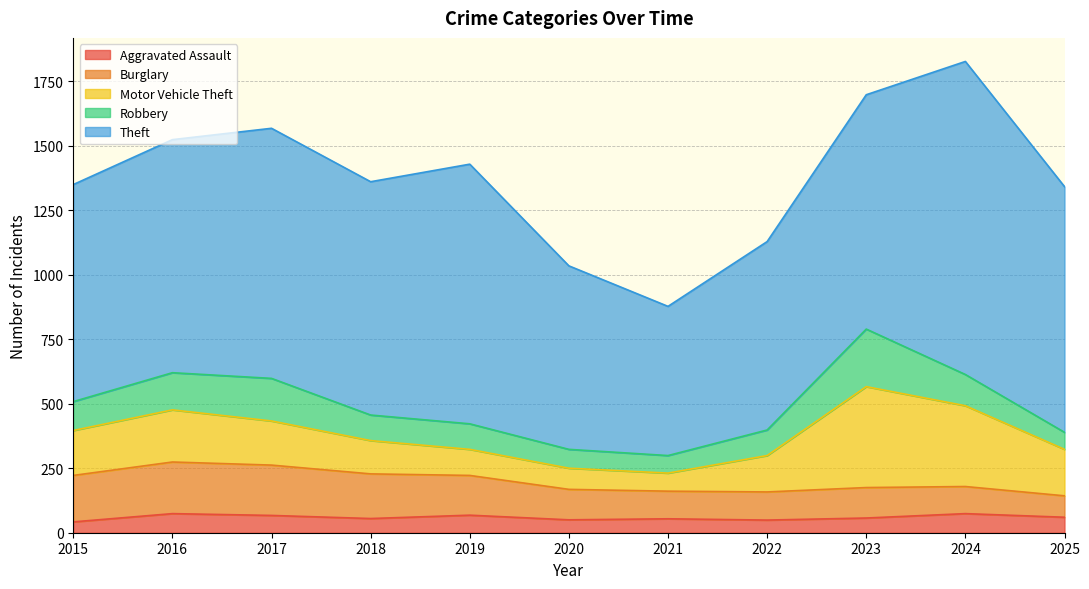

Reading right to left, what are all the values shown in this chart?

Aggravated Assault: 2025=60	2024=74	2023=57	2022=49	2021=54	2020=50	2019=68	2018=55	2017=67	2016=74	2015=42
Burglary: 2025=83	2024=105	2023=118	2022=109	2021=107	2020=118	2019=154	2018=173	2017=195	2016=200	2015=180
Motor Vehicle Theft: 2025=180	2024=313	2023=391	2022=141	2021=70	2020=82	2019=101	2018=129	2017=171	2016=202	2015=174
Robbery: 2025=66	2024=121	2023=223	2022=99	2021=68	2020=73	2019=99	2018=99	2017=165	2016=144	2015=112
Theft: 2025=952	2024=1213	2023=908	2022=730	2021=578	2020=711	2019=1006	2018=904	2017=969	2016=903	2015=841